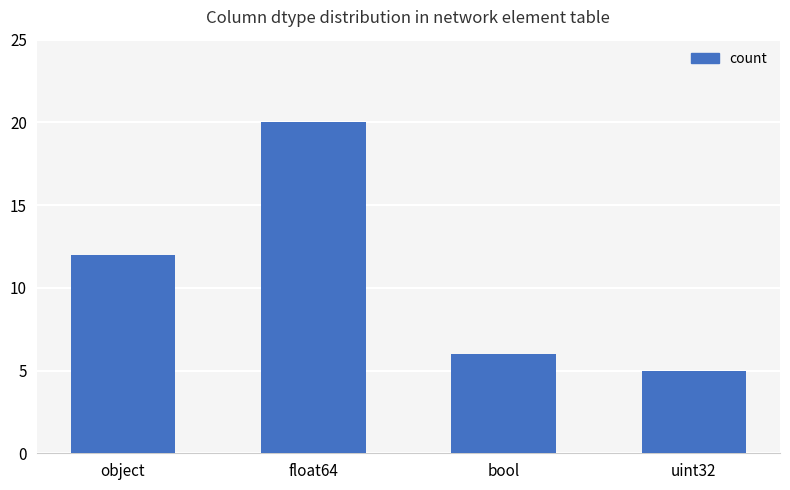

Reading left to right, extract all data points from this chart.

object=12	float64=20	bool=6	uint32=5